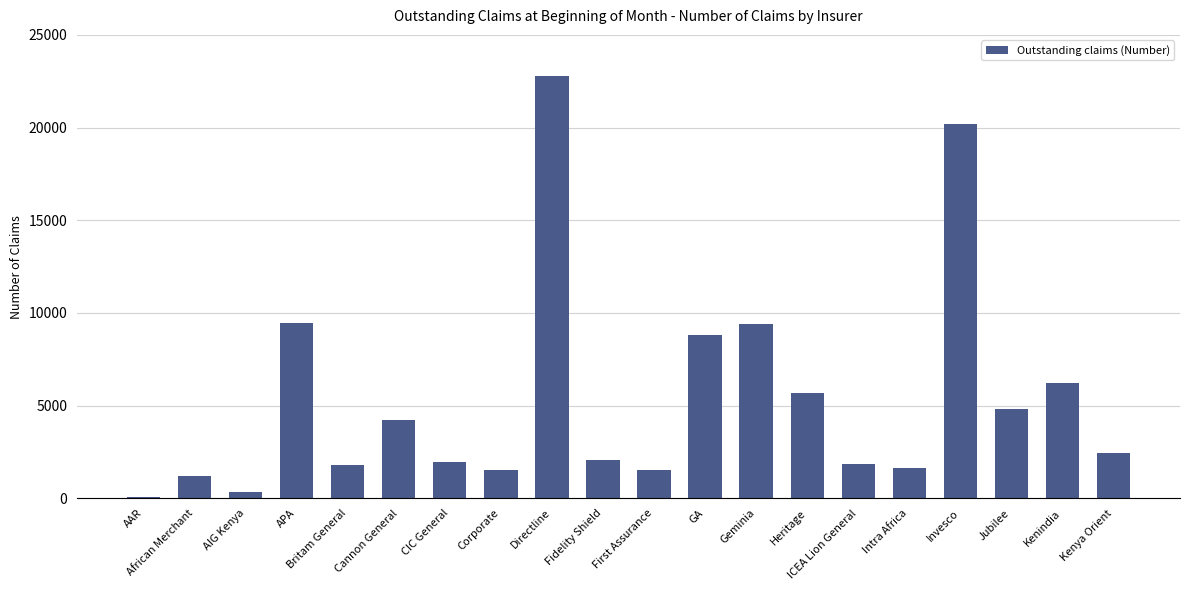

The value at CIC General is 1975. True or false?

True